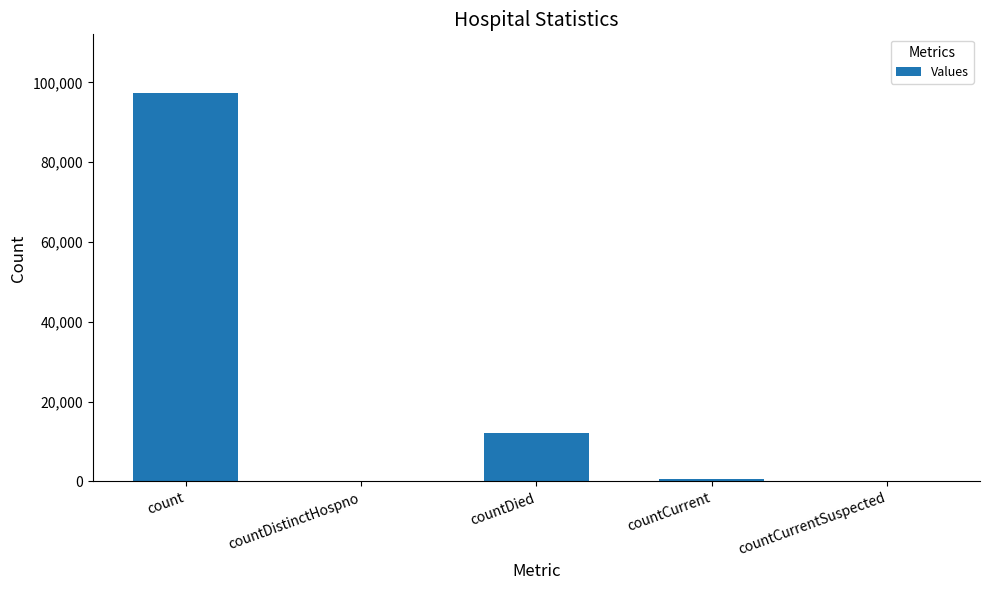

Is it true that the value at count is 150696?

False